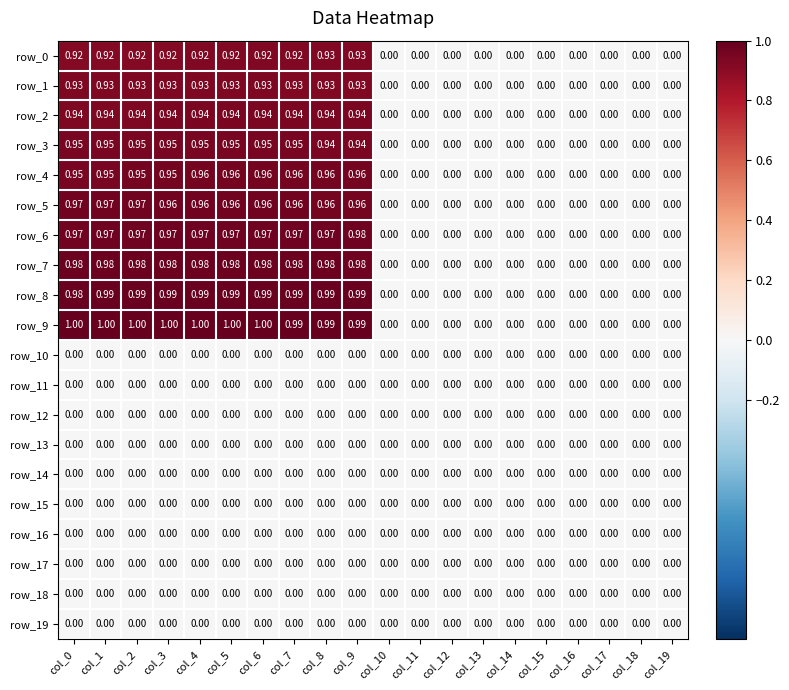

Is the value of row_6 at col_0 greater than the value of row_13 at col_7?

Yes